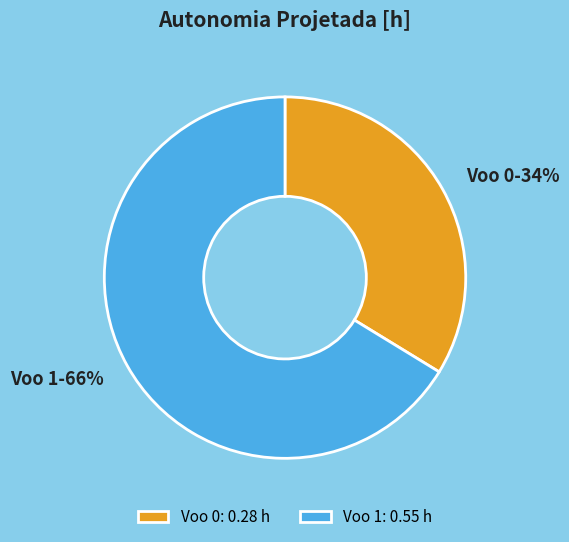

To the nearest percent, what percentage of the pie is Voo 0?

34%